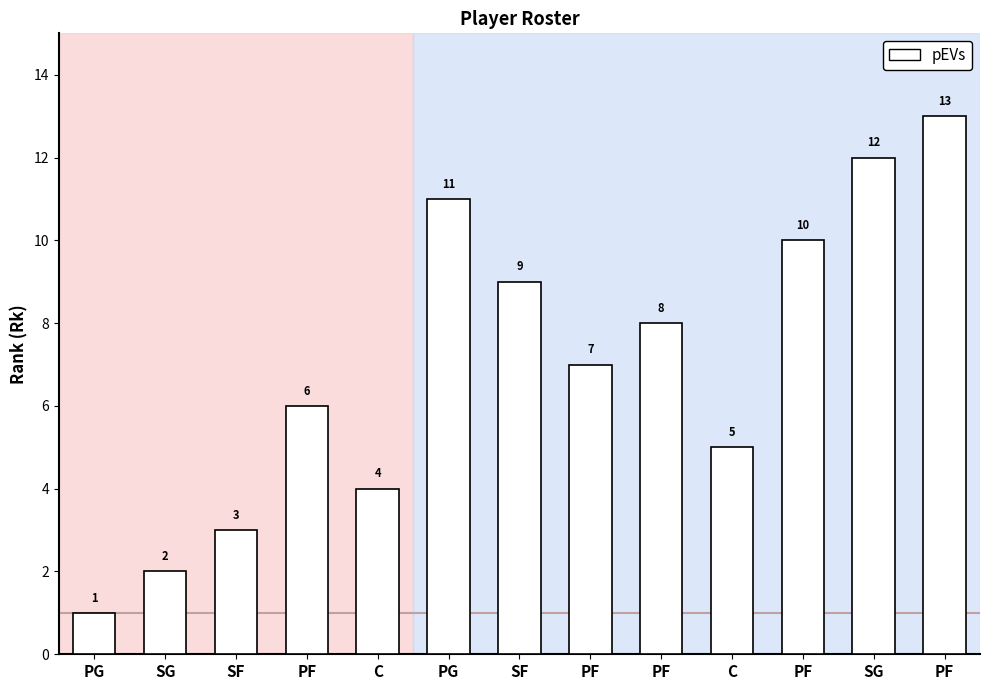

The value at PF is 9. True or false?

False